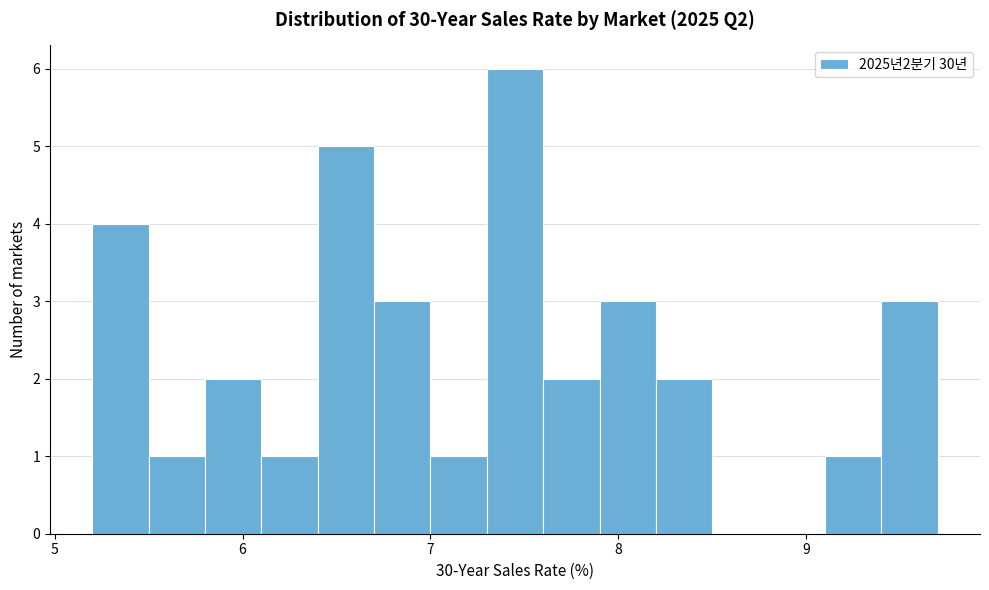

Read against the x-axis, roughly where is the centre of the tallest bar?

7.5